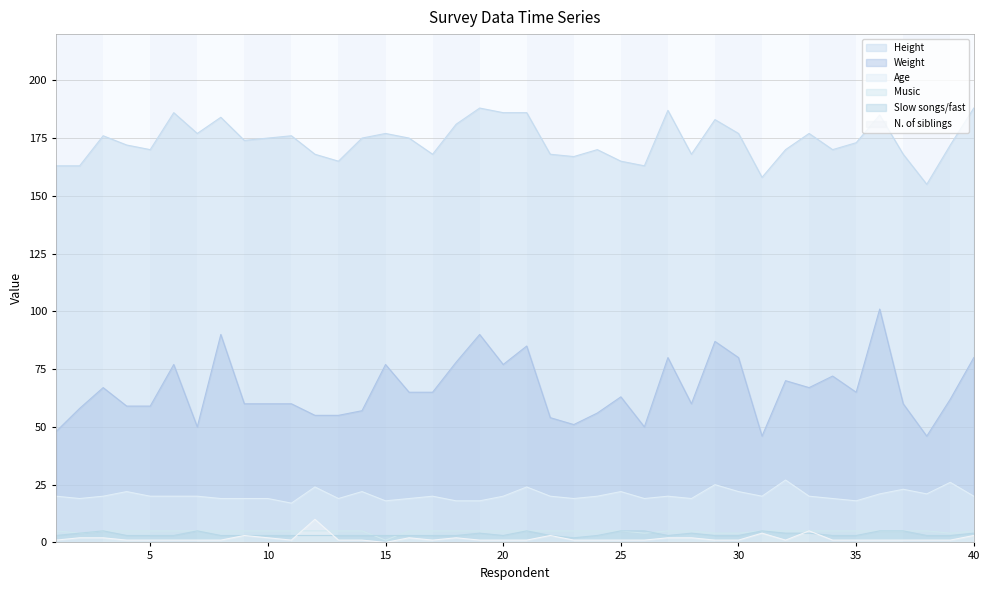

Is it true that Height equals 186 at 6?

True